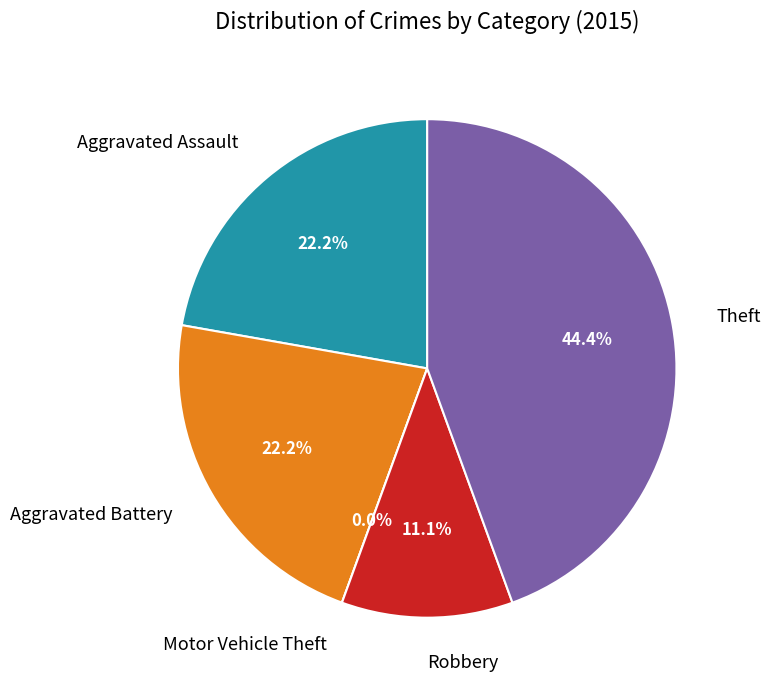

How much of the chart is everything except Aggravated Battery?

77.8%